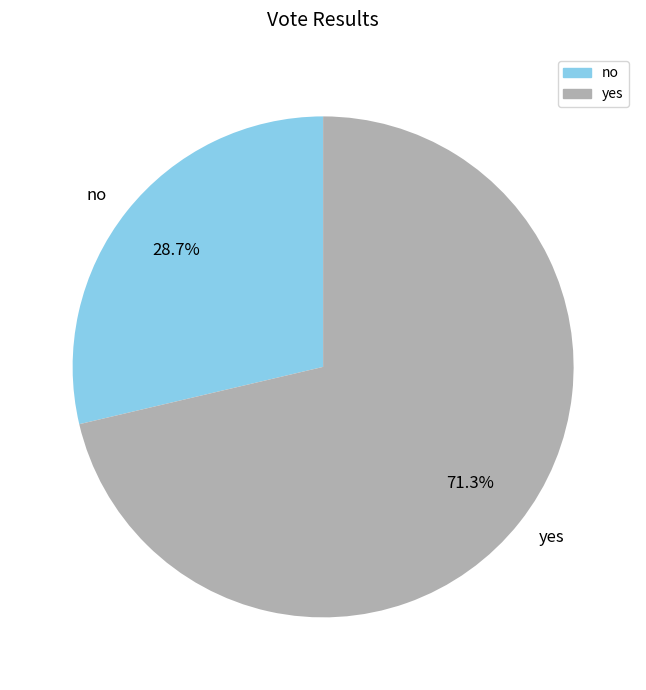

What is the largest slice in the pie chart?

yes